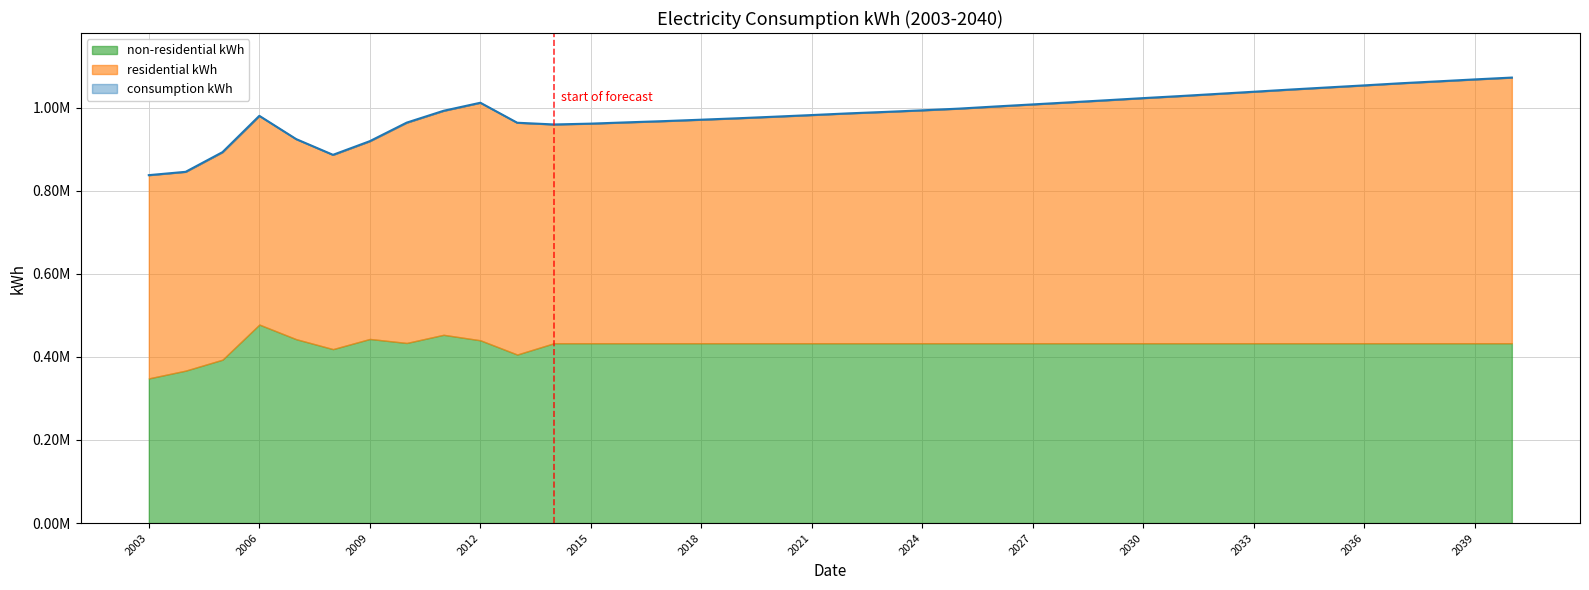

Rank the series at 2008 from highest to lowest value.

consumption kWh, residential kWh, non-residential kWh